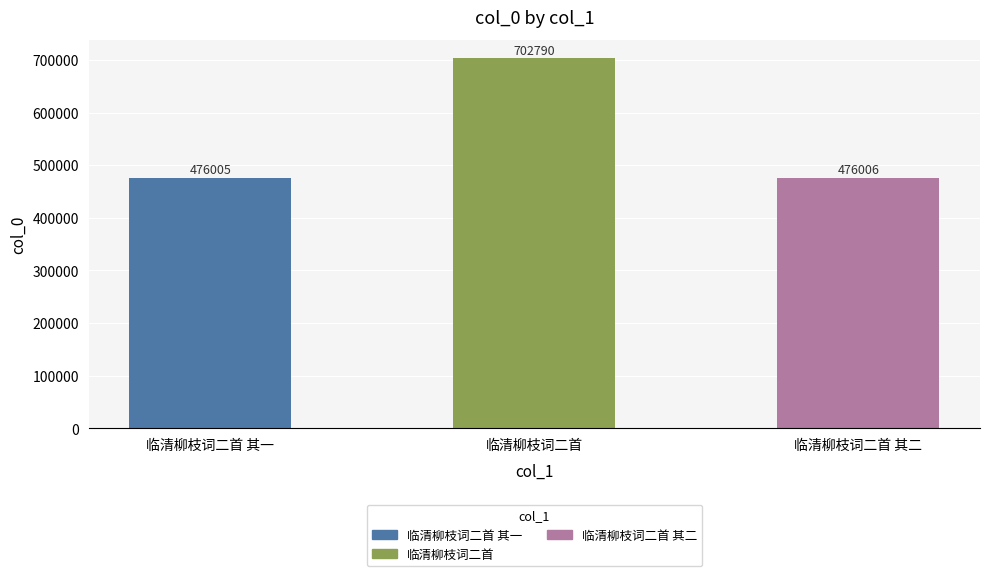

Reading right to left, extract all data points from this chart.

临清柳枝词二首 其二=476006	临清柳枝词二首=702790	临清柳枝词二首 其一=476005